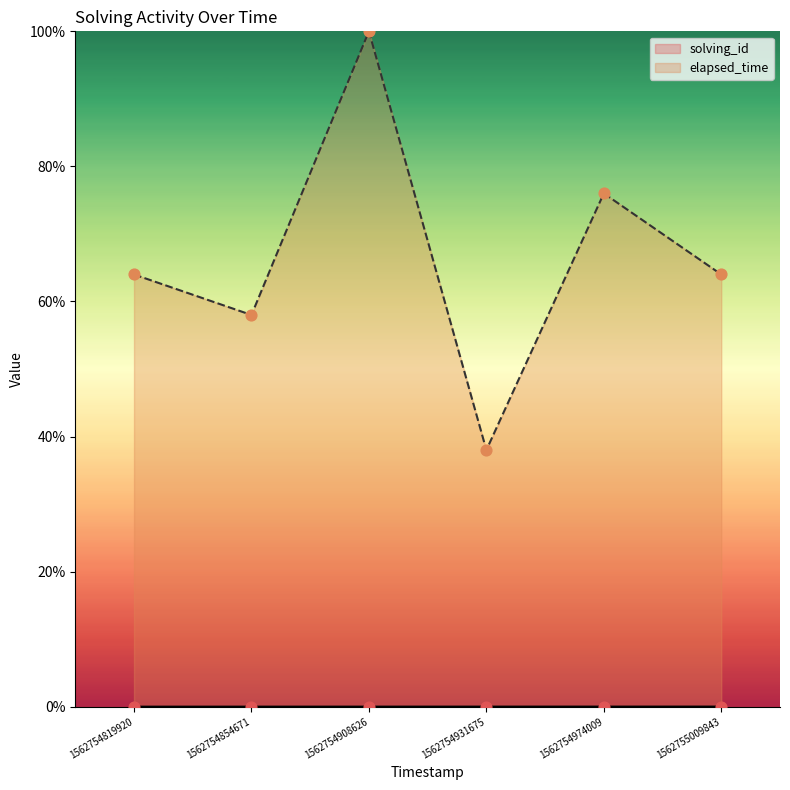

Which series reaches the maximum Y coordinate?

elapsed_time